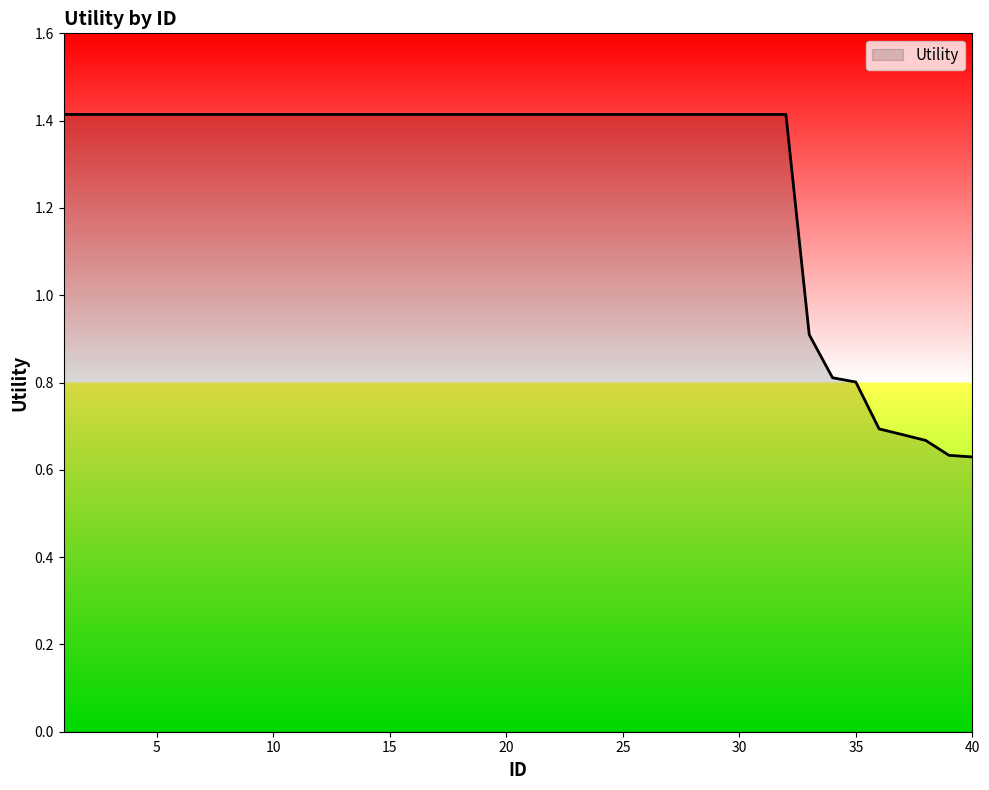

What is the difference between the maximum and minimum values?

0.8